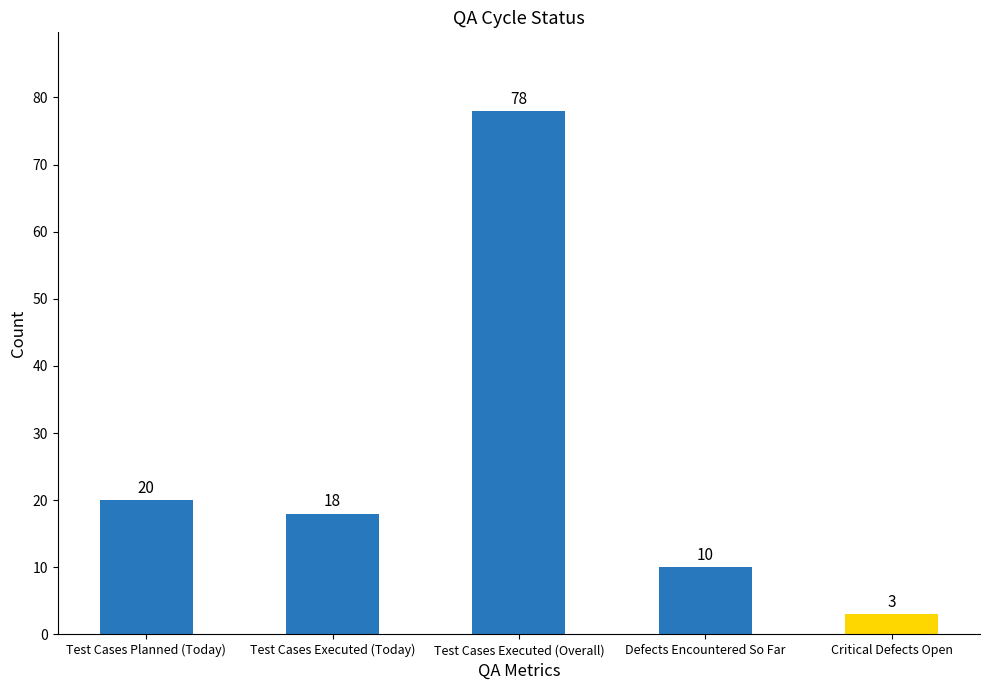

At which label is the value closest to 40?

Test Cases Planned (Today)